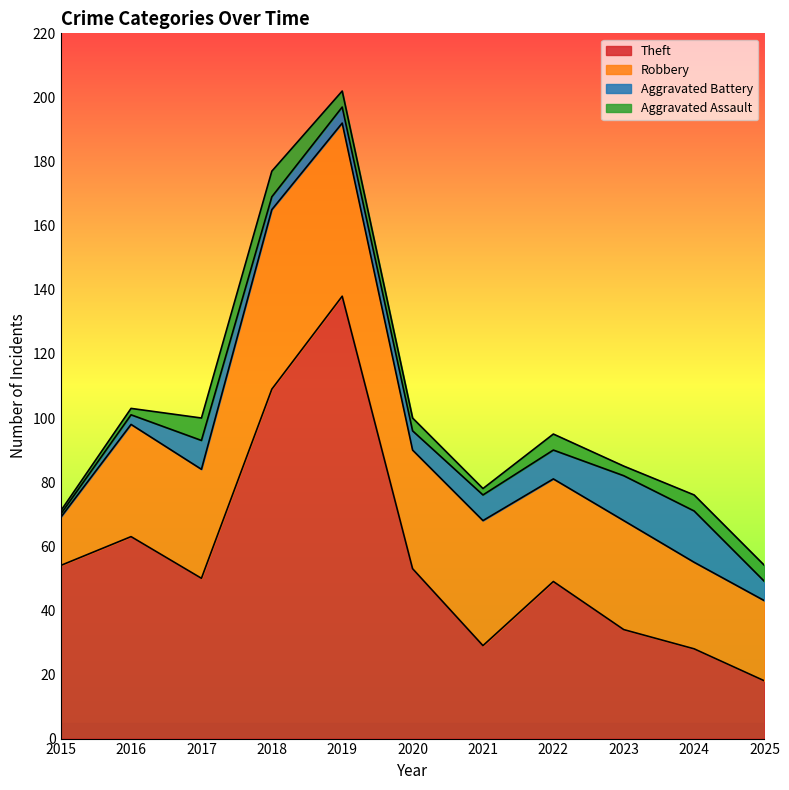

Where does the Aggravated Assault series first go above 5?

2017